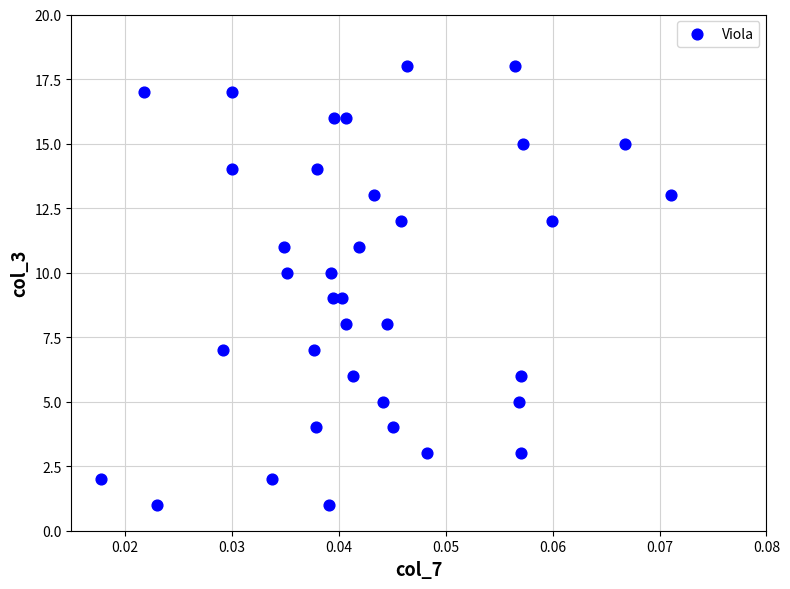

What is the range of Y values (max minus min)?

17